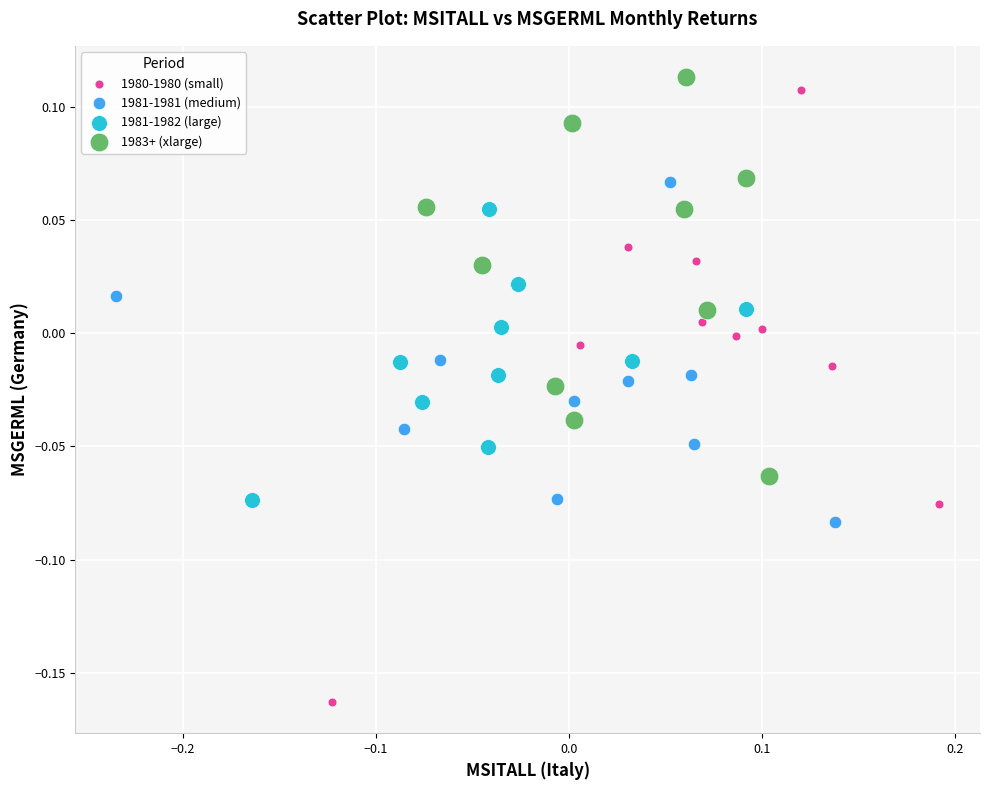

Which series contains the lowest Y value?

1980-1980 (small)